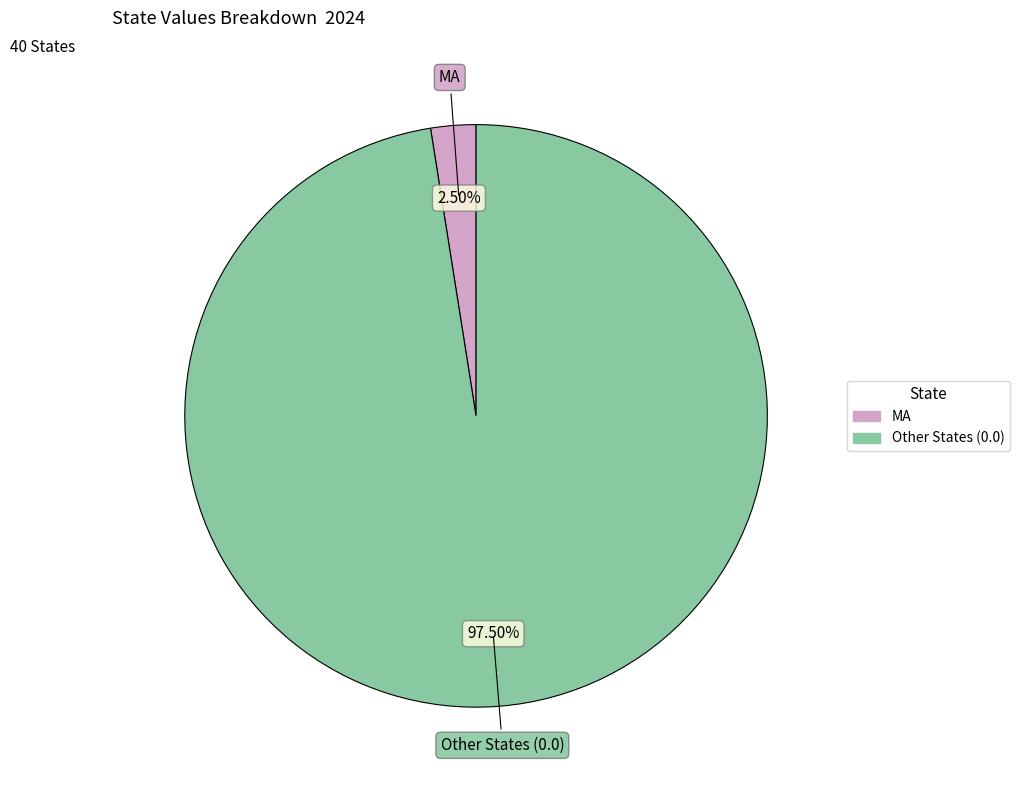

Does any single category account for the majority?

Yes